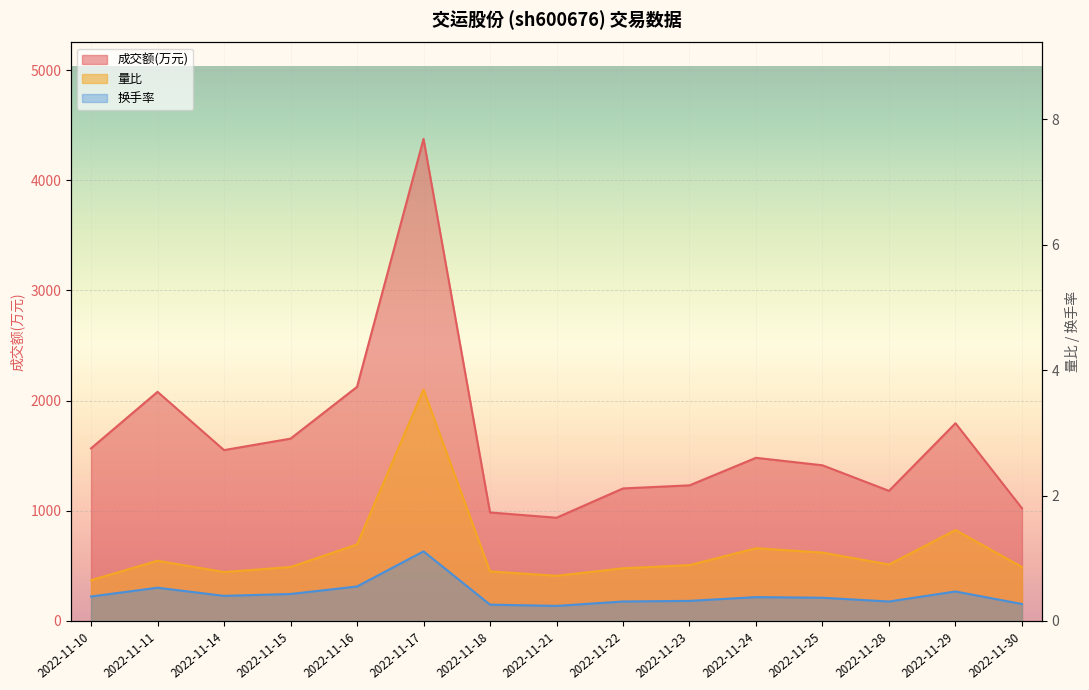

Is the value of 成交额(万元) at 2022-11-10 greater than the value of 量比 at 2022-11-14?

Yes